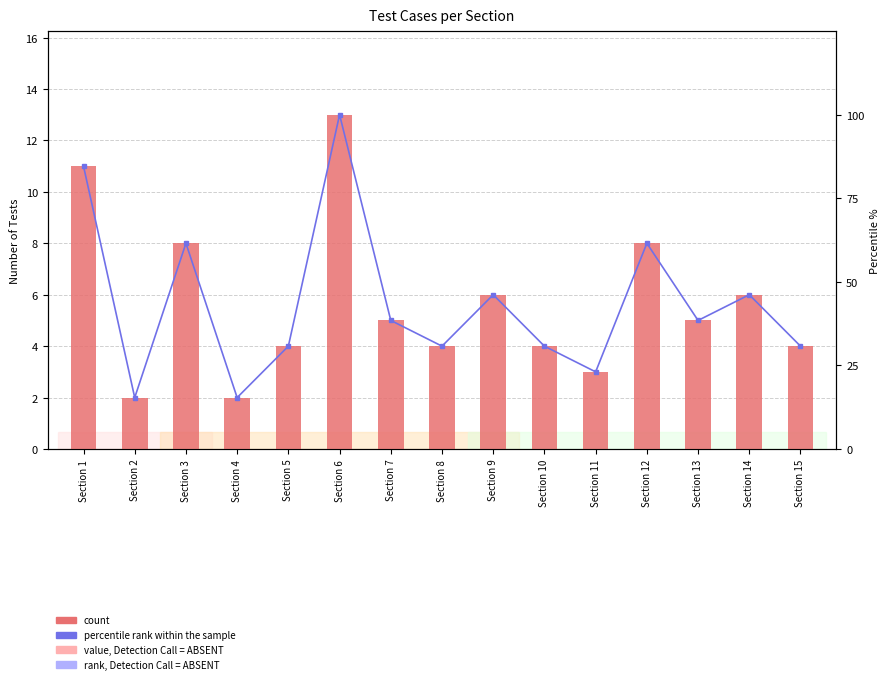

What are all the series names shown in the legend?

count, percentile rank within the sample